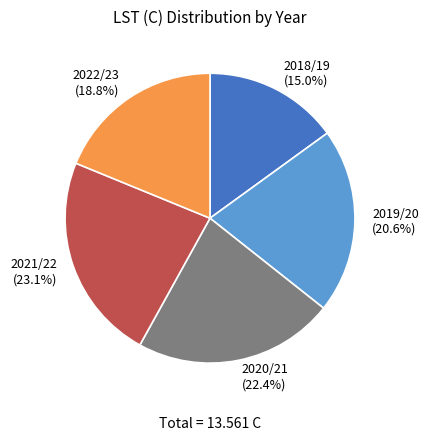

Rank the categories by value from lowest to highest.

2018/19, 2022/23, 2019/20, 2020/21, 2021/22